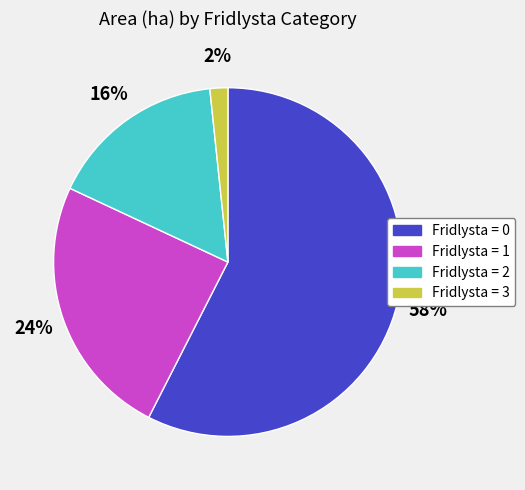

Do Fridlysta = 1 and Fridlysta = 3 together represent more than half of the pie?

No